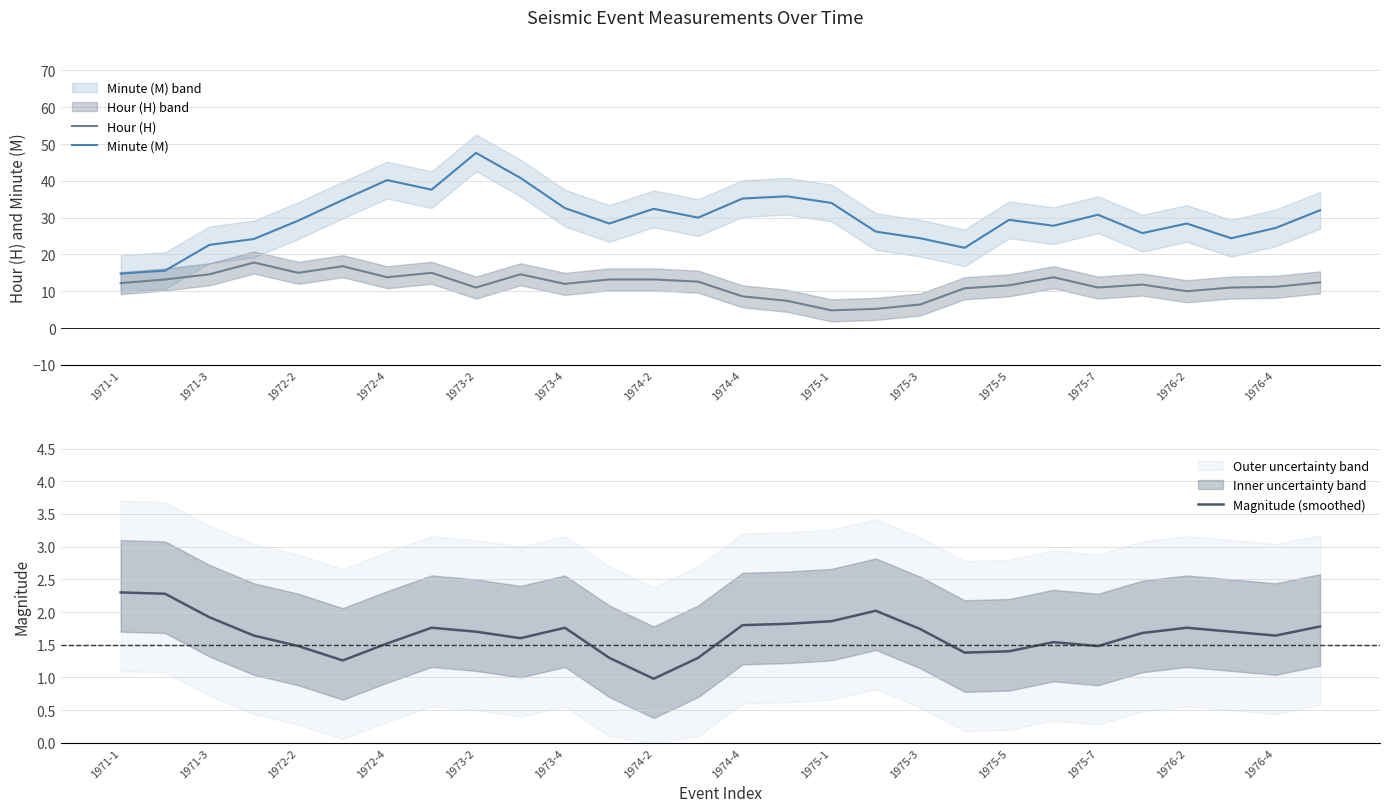

What are all the series names shown in the legend?

Hour (H), Minute (M), Magnitude (smoothed)